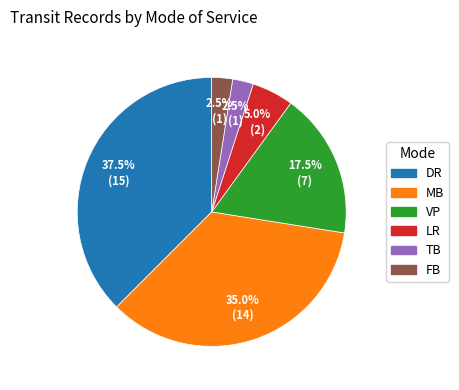

To the nearest percent, what is the difference between the largest and smallest slice percentages?

35%